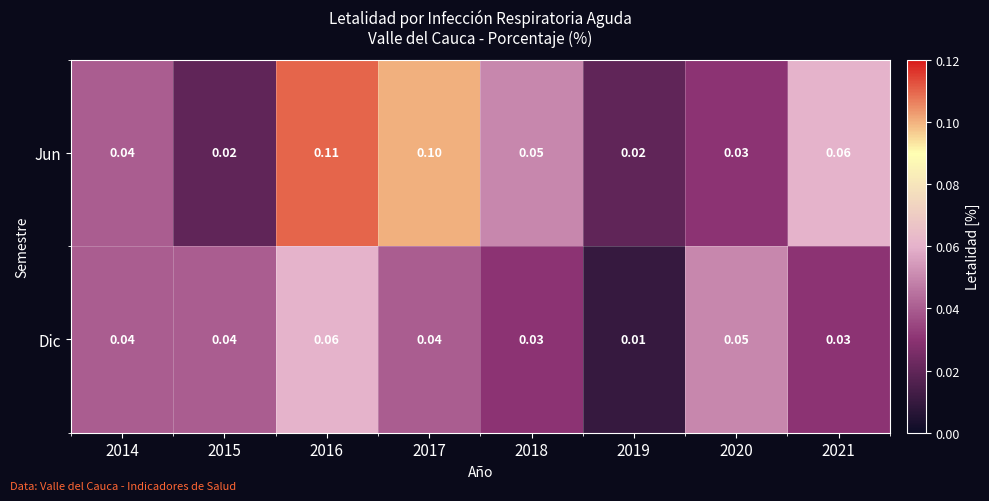

Between 2016 and 2021, which series saw the biggest shift?

Jun